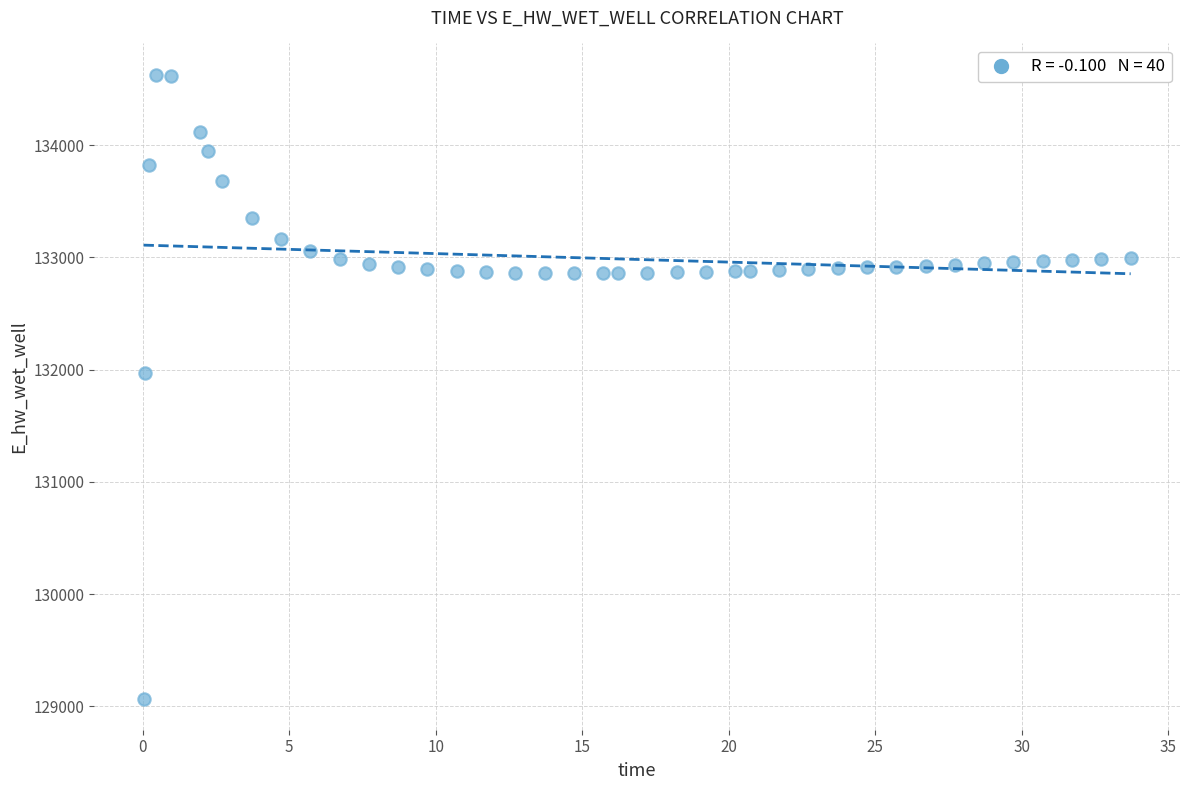

What Y value in the scatter plot is closest to 131849?

131970.0